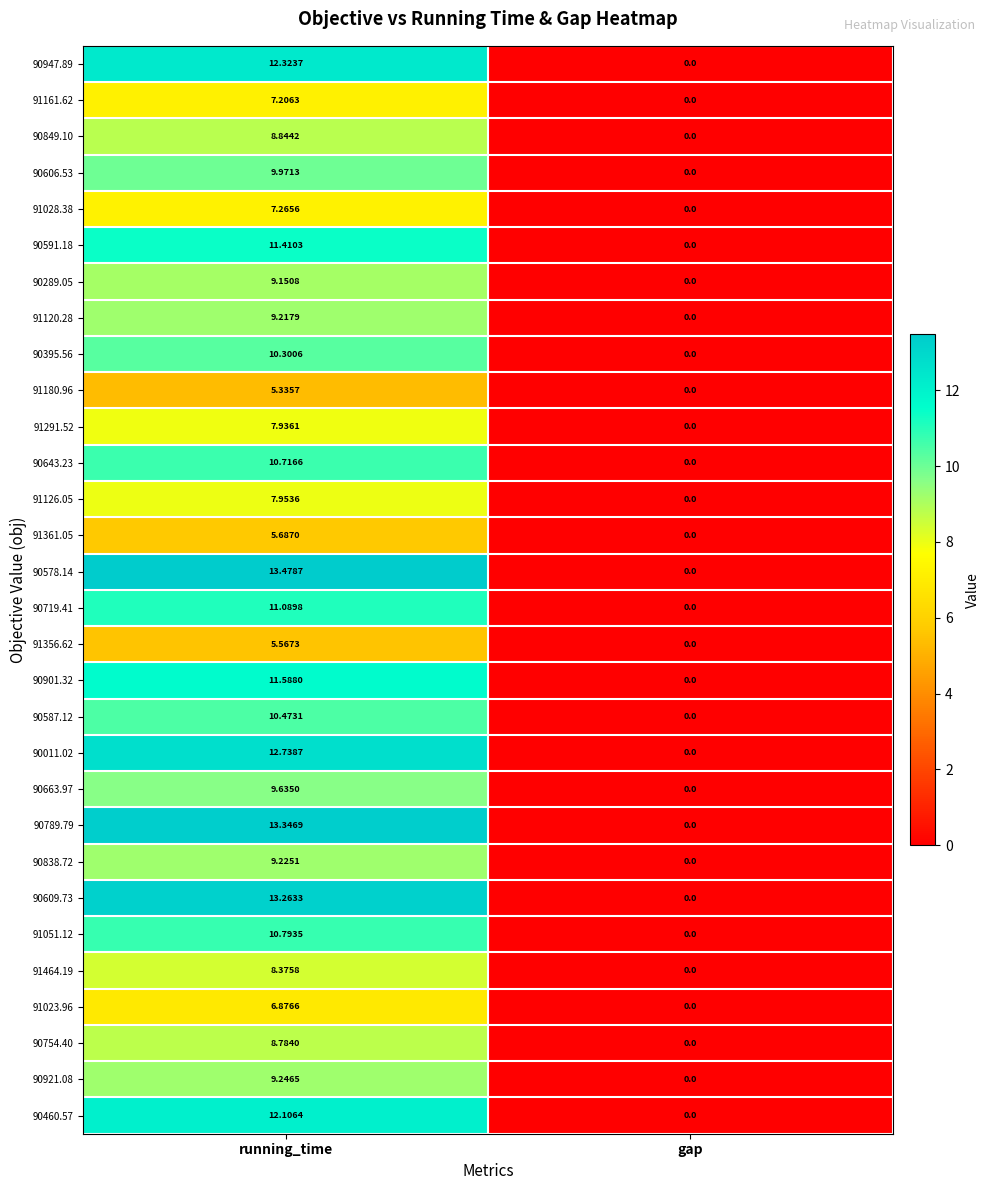

How many data points in 90849.10 are above 8?

1